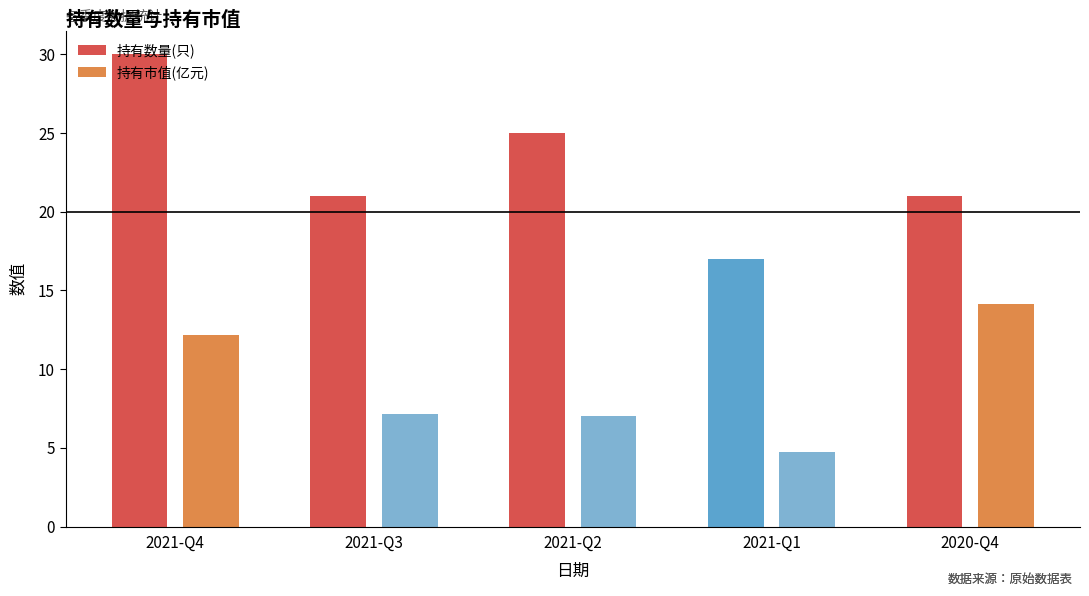

How many categories are shown in the chart?

5